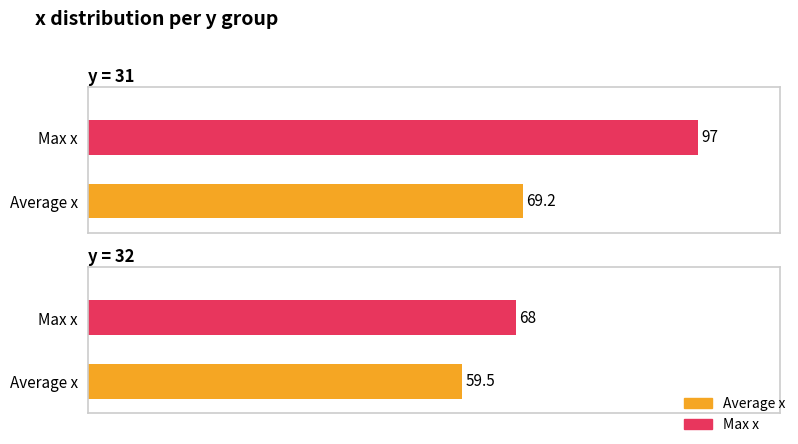

How many bars are there in each group?

2